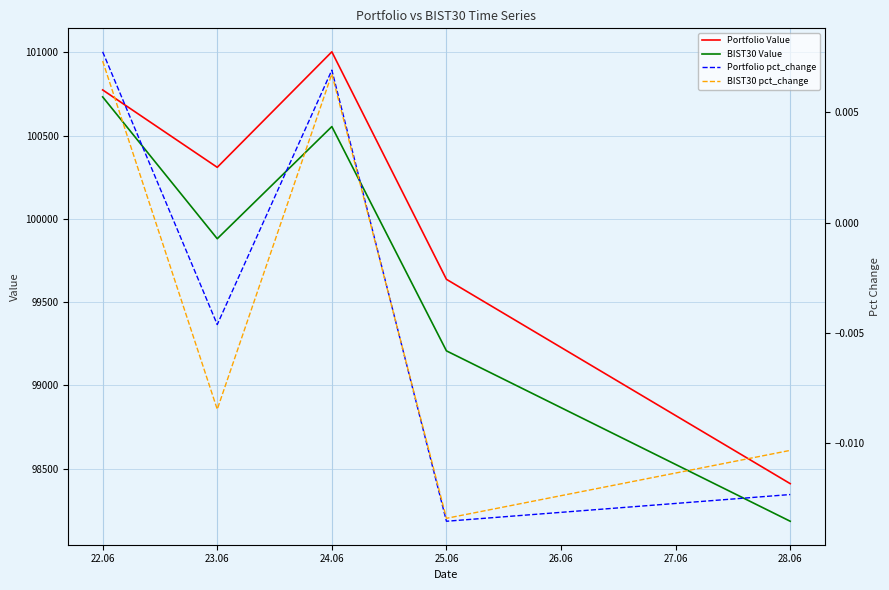

What is the total value across all series at 25.06?

198844.7